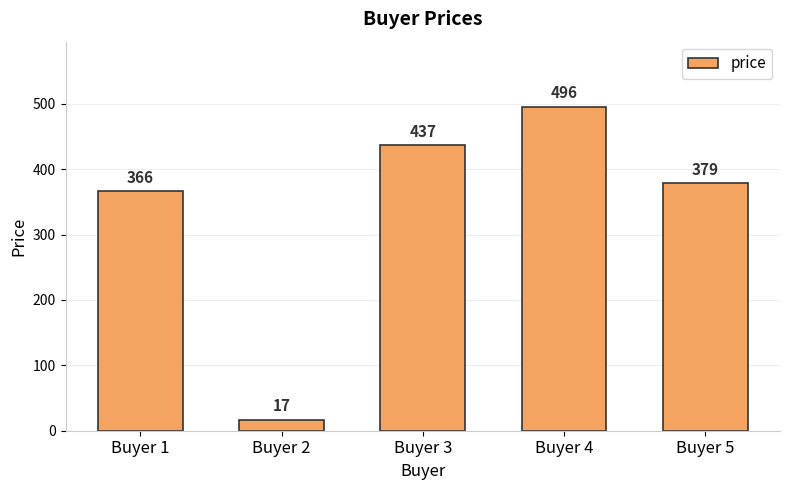

Which category has the lowest value across all series?

Buyer 2